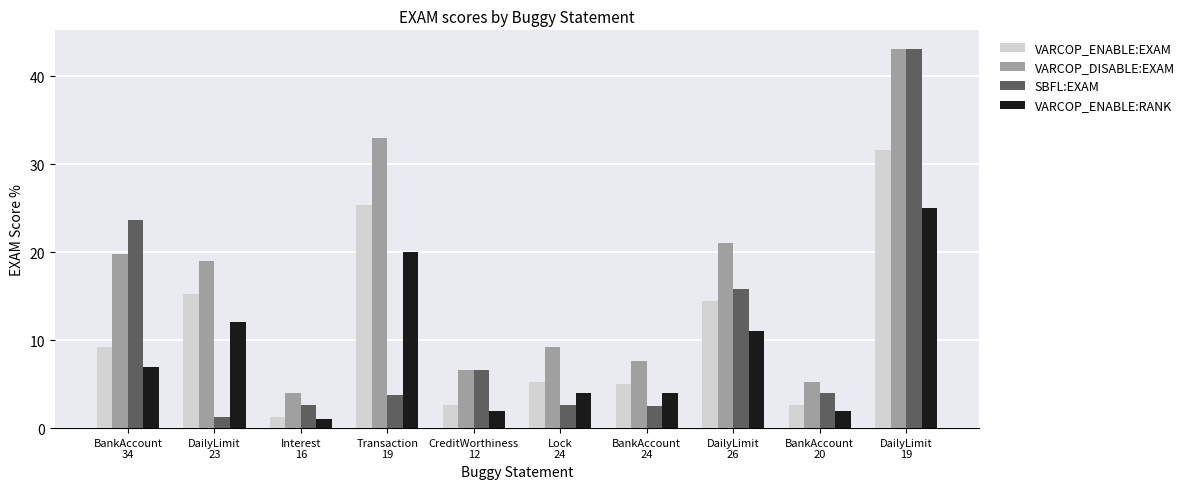

What is the spread (max minus min) of values at Interest
16?

2.9